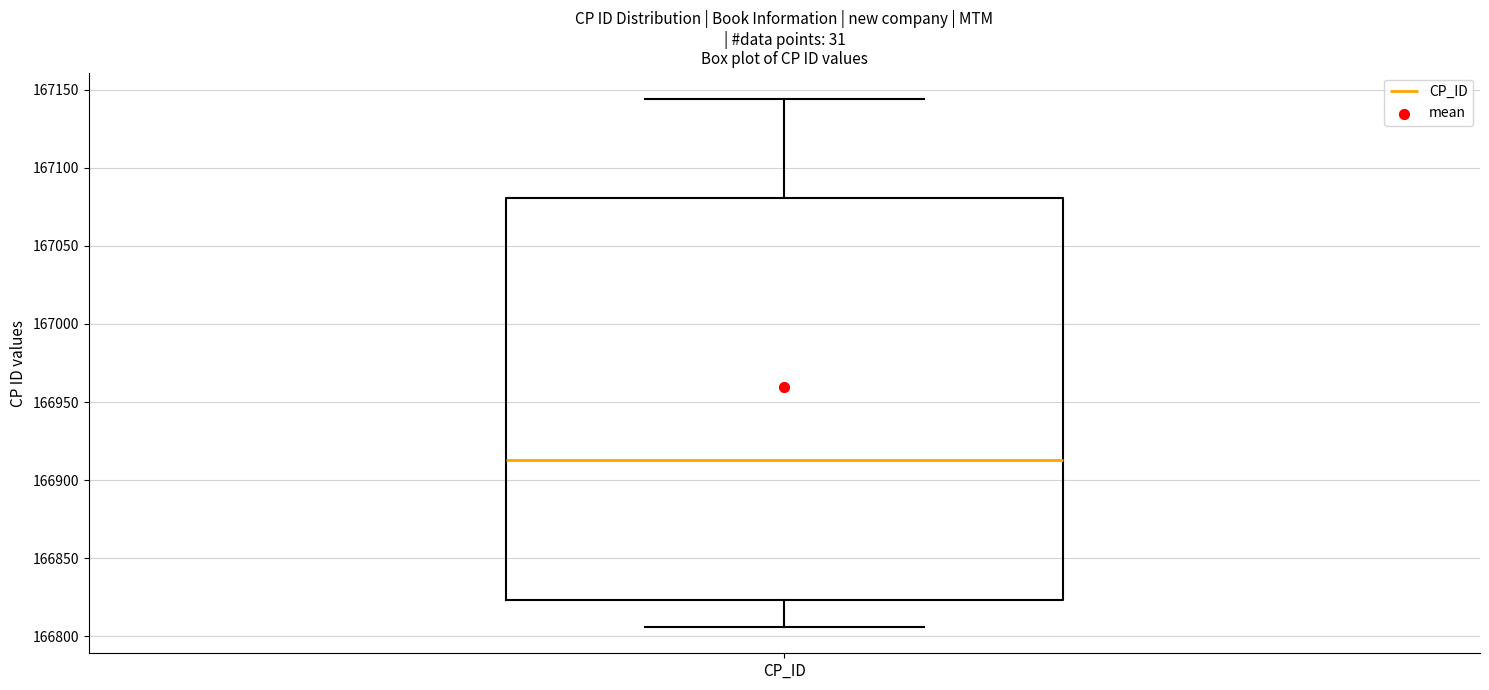

Transcribe this box plot: give where the median line is, the range the box spans, and where the two whiskers end, as read against the y-axis. The values are not printed on the chart, so give them approximately, as read against the axis.

median 166915, box 166825 to 167080, whiskers 166805 to 167145